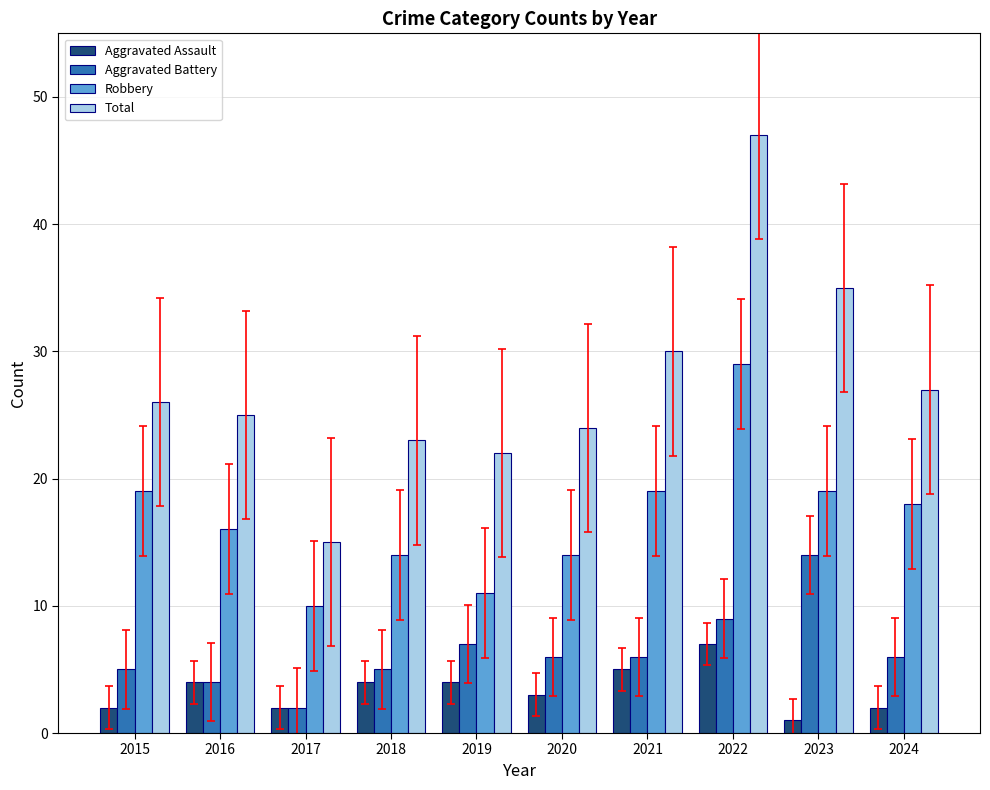

Reading right to left, what are all the values shown in this chart?

Aggravated Assault: 2	1	7	5	3	4	4	2	4	2
Aggravated Battery: 6	14	9	6	6	7	5	2	4	5
Robbery: 18	19	29	19	14	11	14	10	16	19
Total: 27	35	47	30	24	22	23	15	25	26